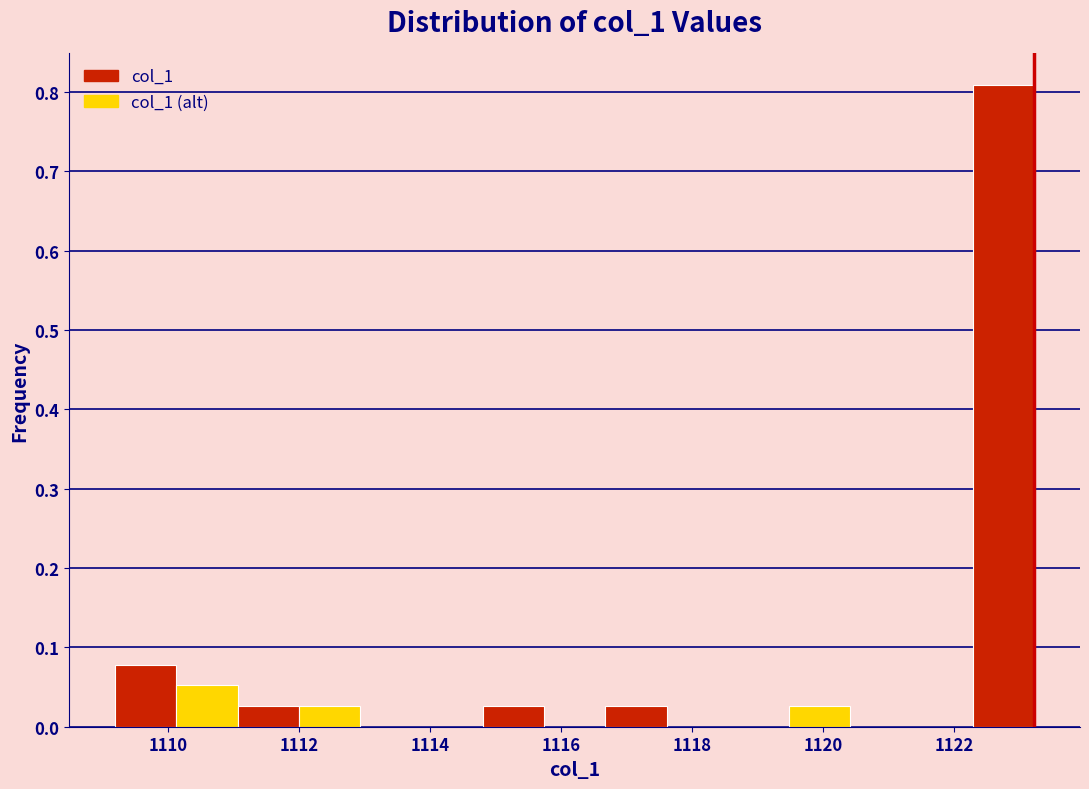

Reading left to right, list every bar in this chart as the range it spans on the x-axis followed by its height. Neither the bar edges nor the heights are printed on the chart, so give them approximately, as read against the axes.

1109.2 to 1110.2: 0.08
1110.2 to 1111.0: 0.05
1111.0 to 1112.0: 0.03
1112.0 to 1113.0: 0.03
1113.0 to 1113.8: 0
1113.8 to 1114.8: 0
1114.8 to 1115.8: 0.03
1115.8 to 1116.6: 0
1116.6 to 1117.6: 0.03
1117.6 to 1118.6: 0
1118.6 to 1119.4: 0
1119.4 to 1120.4: 0.03
1120.4 to 1121.4: 0
1121.4 to 1122.2: 0
1122.2 to 1123.2: 0.81